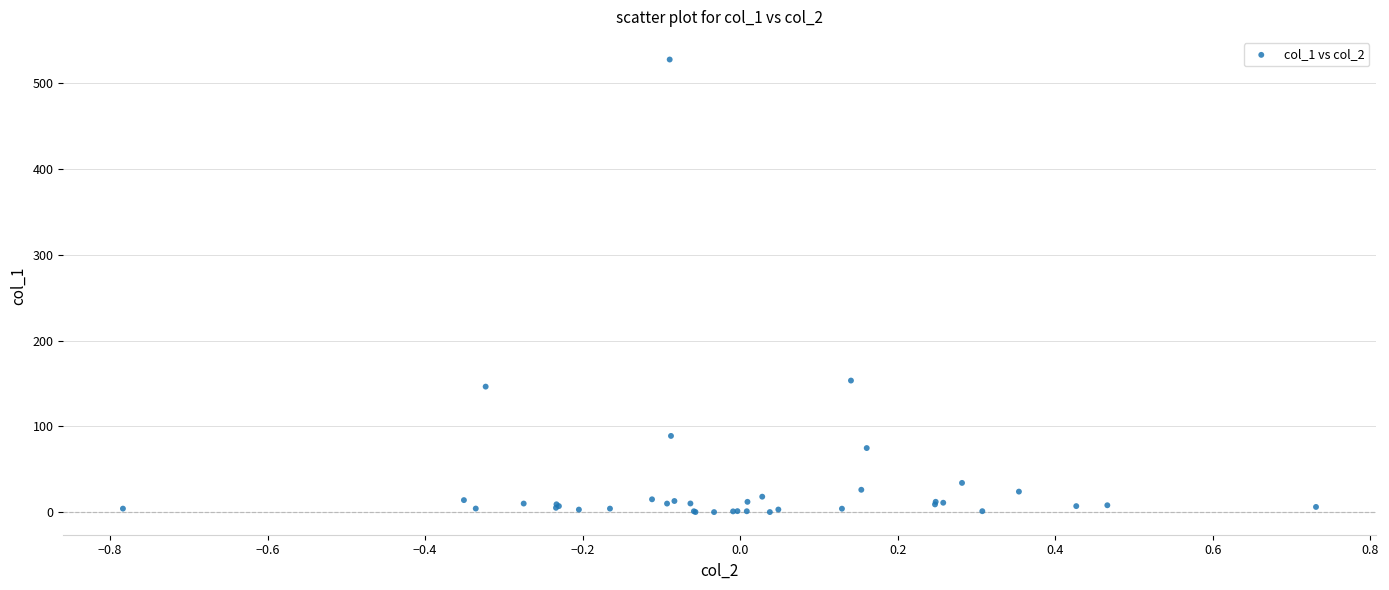

What Y value in the scatter plot is closest to 263?

153.4